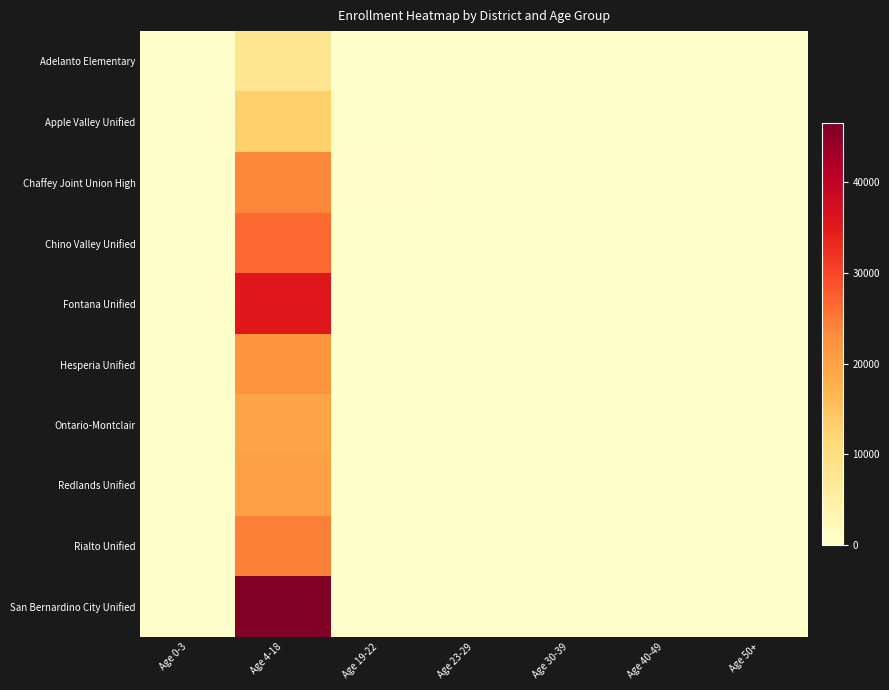

Which series changed the most between Age 4-18 and Age 30-39?

San Bernardino City Unified